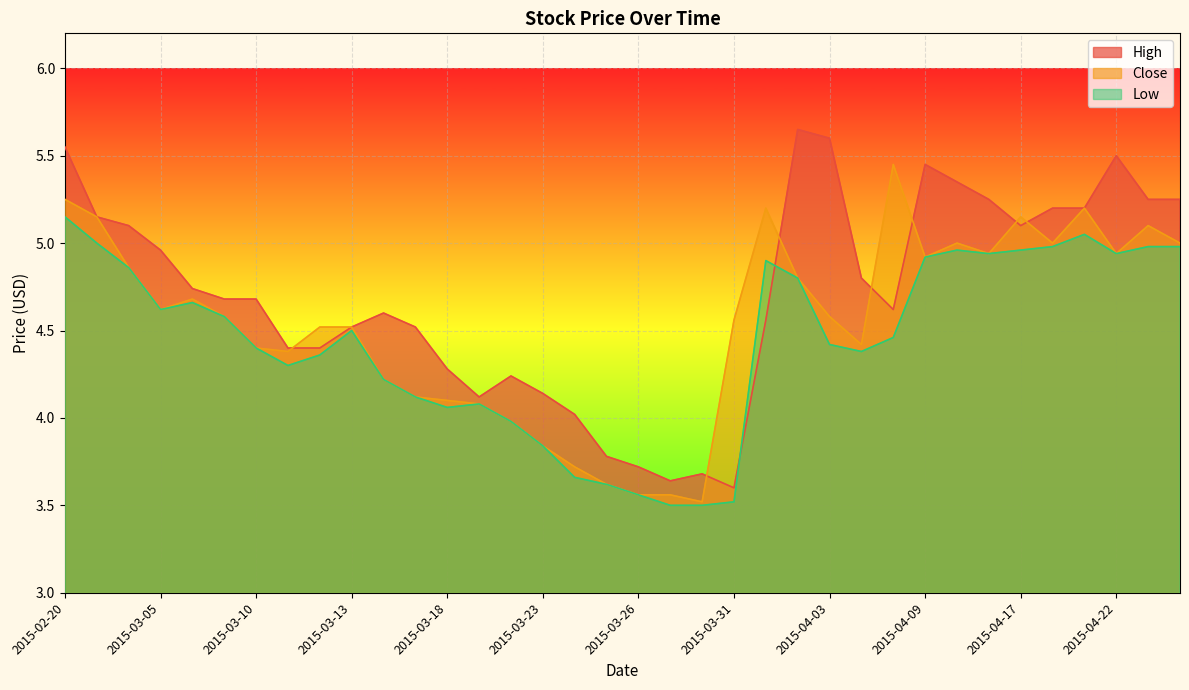

What is the difference between the maximum and second lowest values in the High series?

2.0